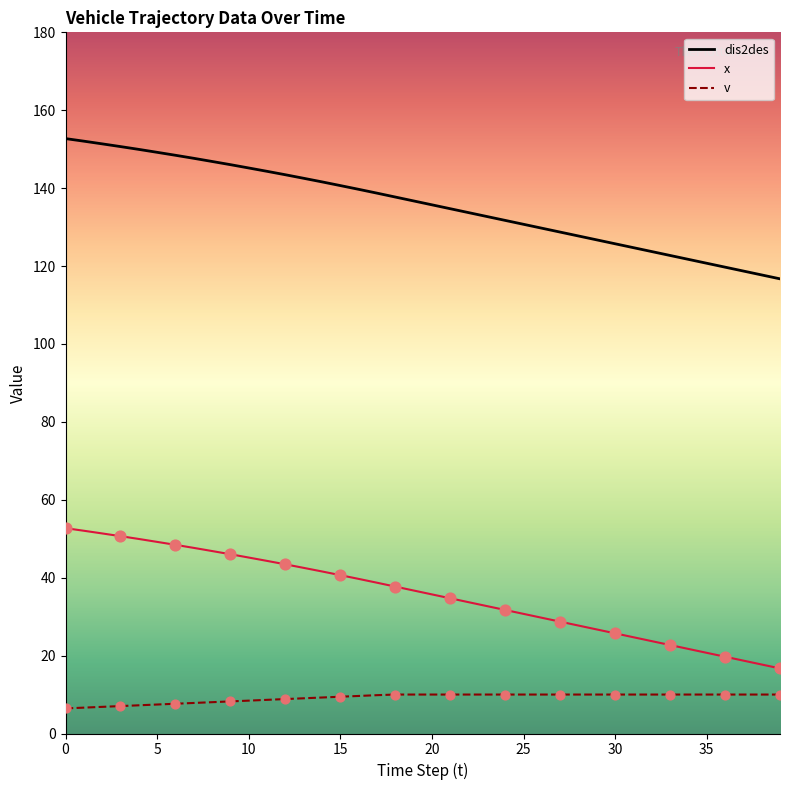

Which series has the largest total across all categories?

dis2des